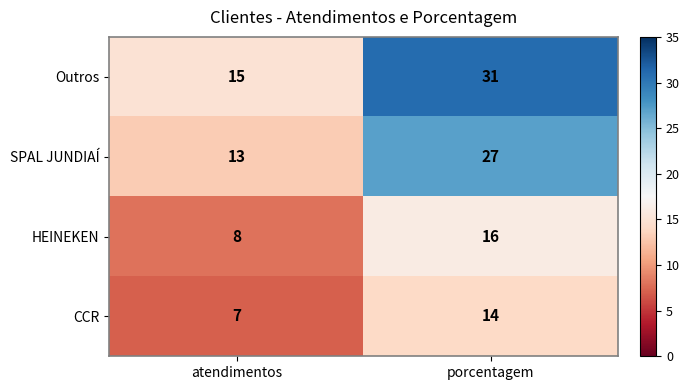

What is the spread (max minus min) of values at atendimentos?

8